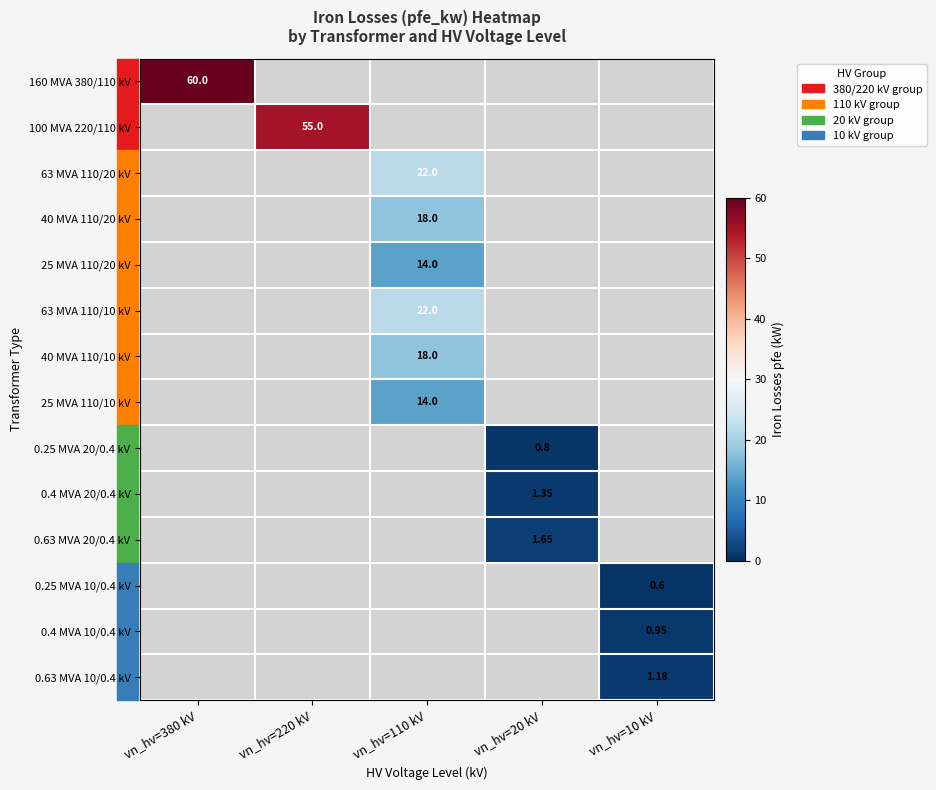

Is the value of 63 MVA 110/20 kV at vn_hv=110 kV greater than the value of 0.4 MVA 20/0.4 kV at vn_hv=20 kV?

Yes